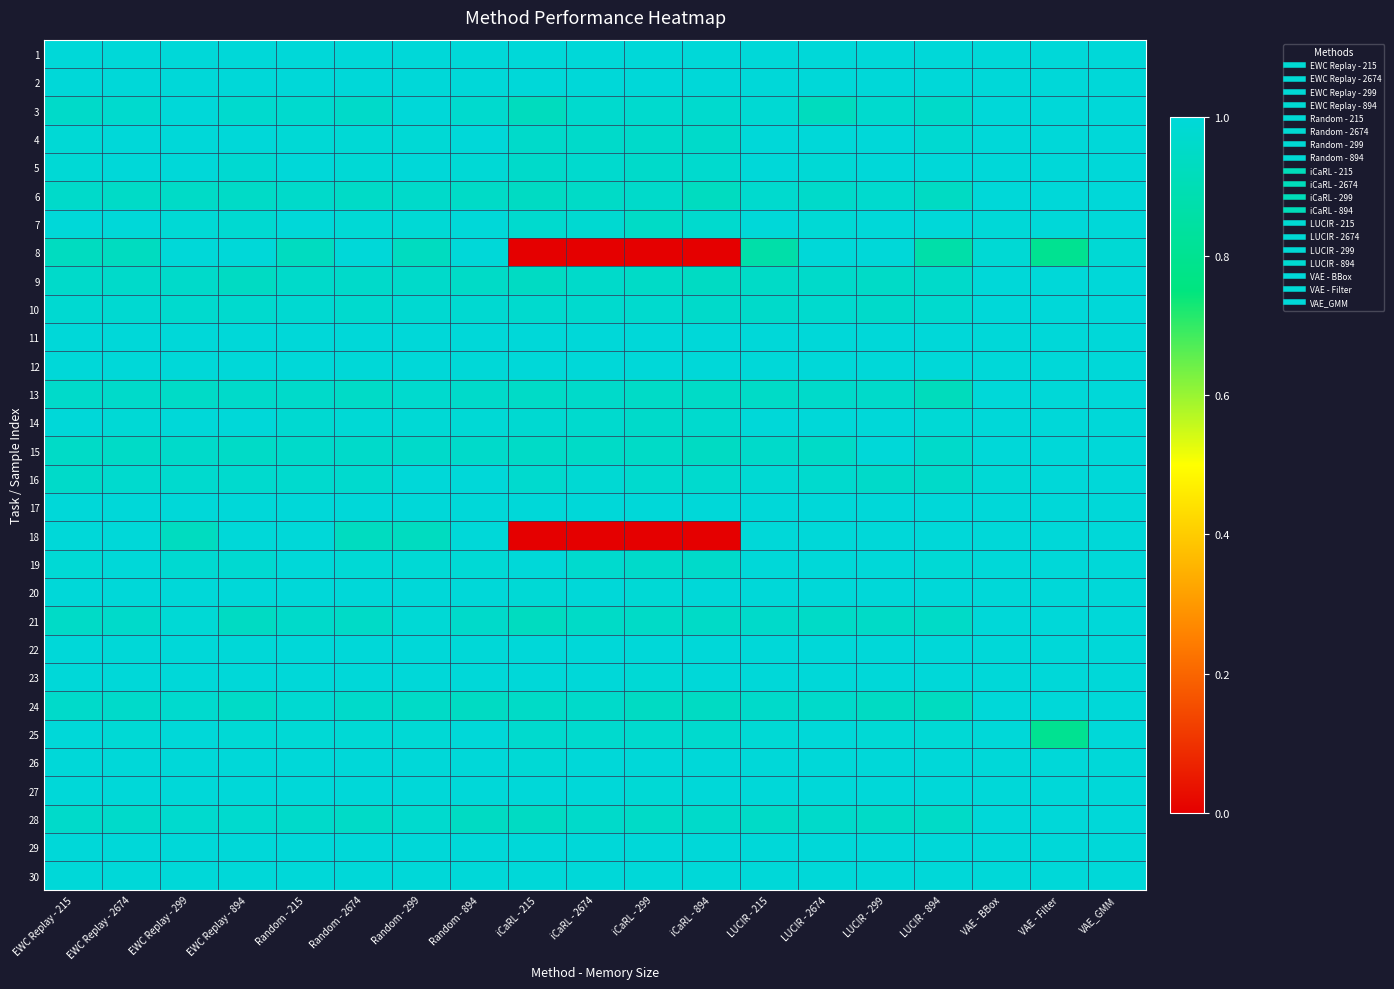

Which label corresponds to the smallest value in the chart?

iCaRL - 215